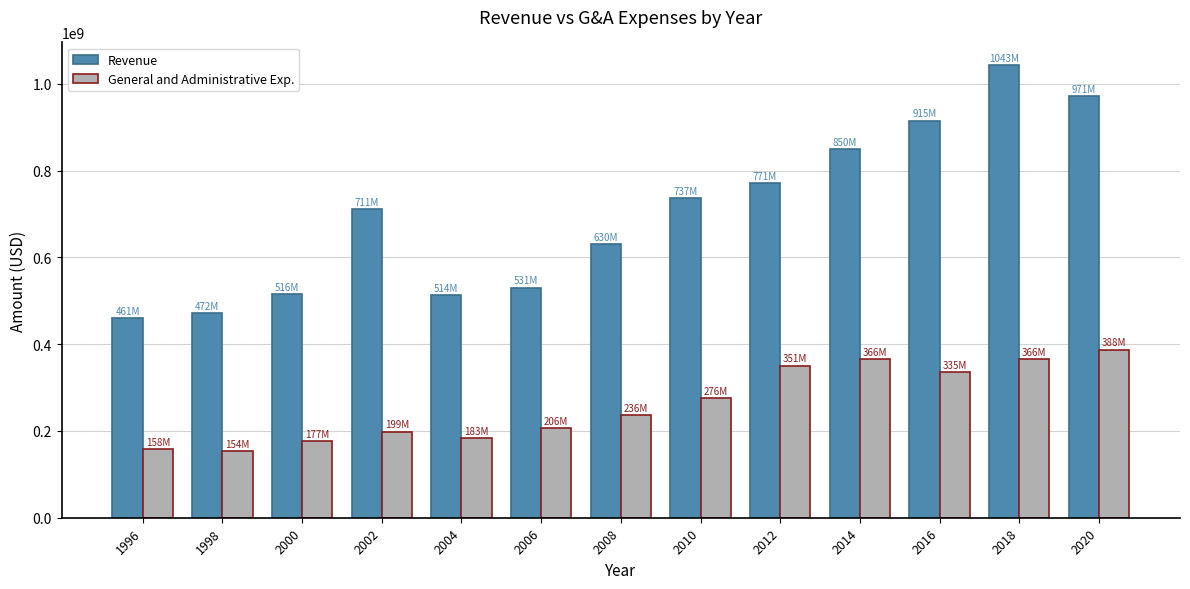

What is the maximum value for Revenue?

1043410000